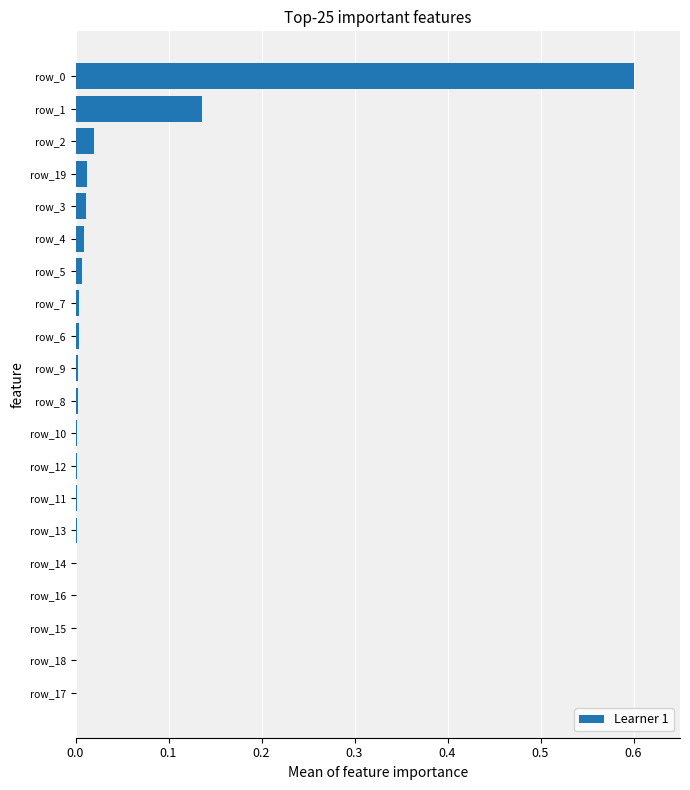

True or false: the data shows 0.0 at row_19.

True